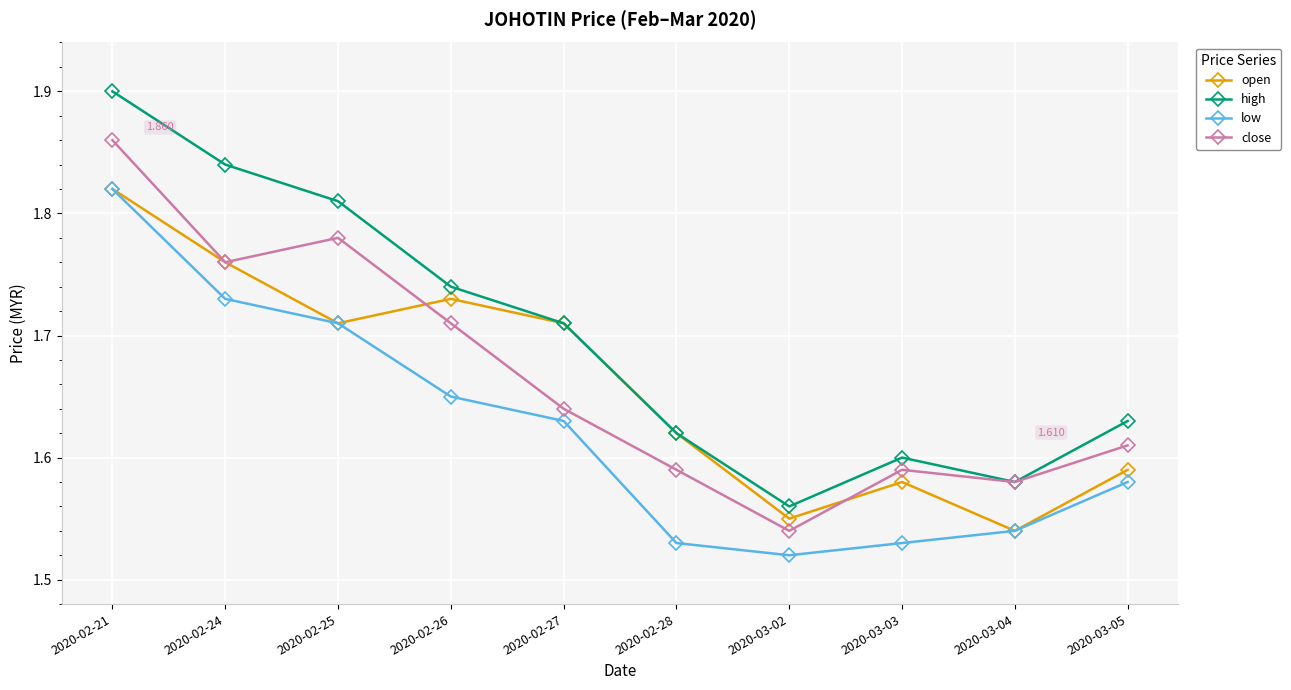

Is the value of high at 2020-02-21 greater than the value of open at 2020-03-04?

Yes